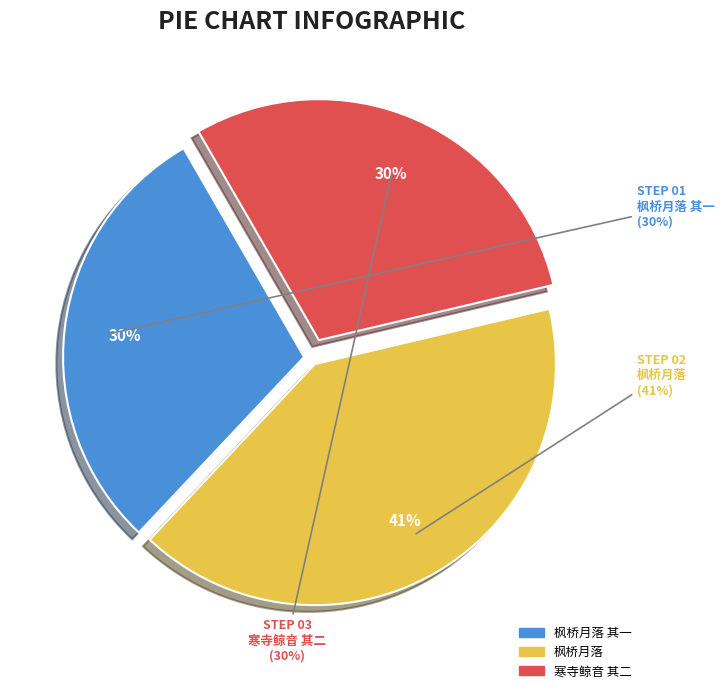

Combined, do 枫桥月落 and 枫桥月落 其一 account for over 50%?

Yes